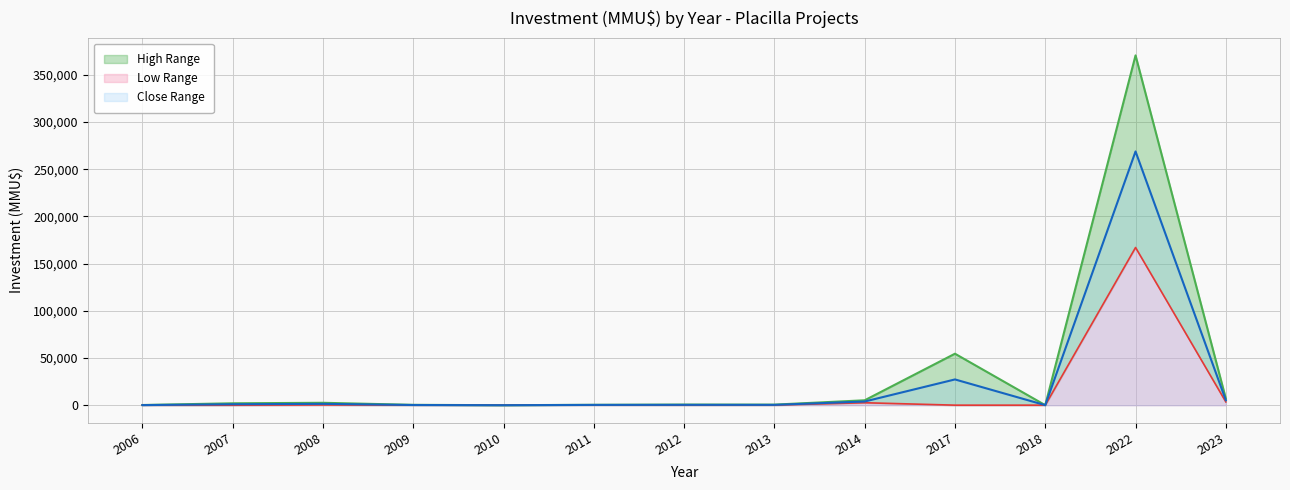

What is the difference between the maximum and second lowest values in the Low Range series?

166999